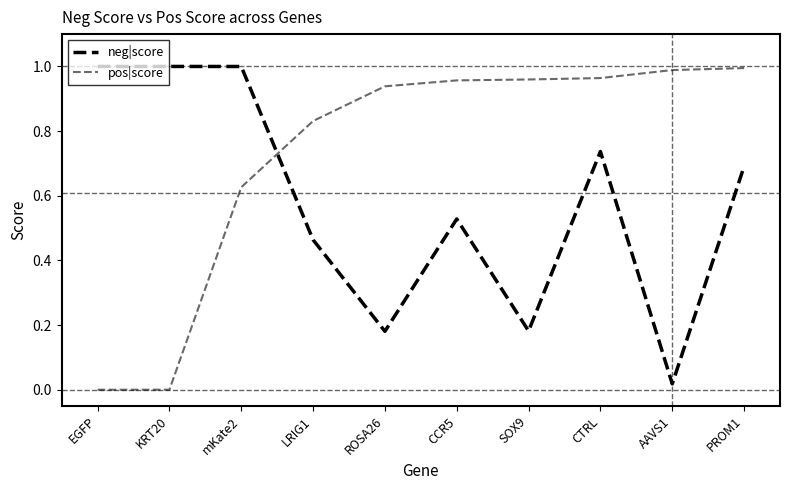

Rank the series by their average value, from lowest to highest.

neg|score, pos|score